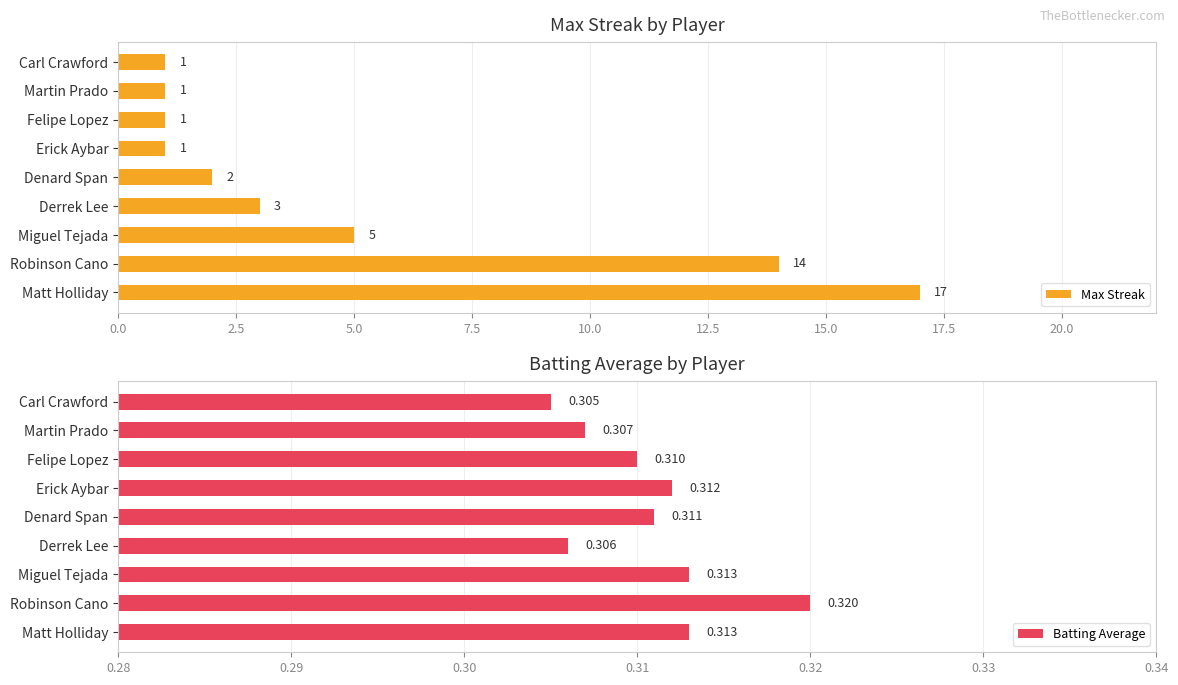

What is the difference between the Max Streak values at Robinson Cano and Derrek Lee?

11